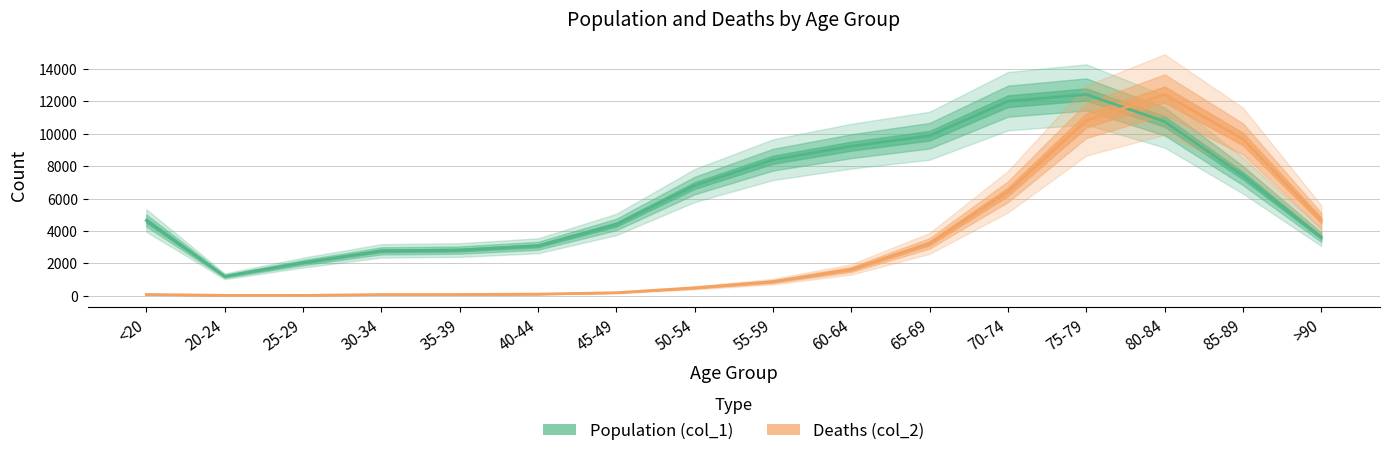

Does the chart have visible grid lines?

Yes